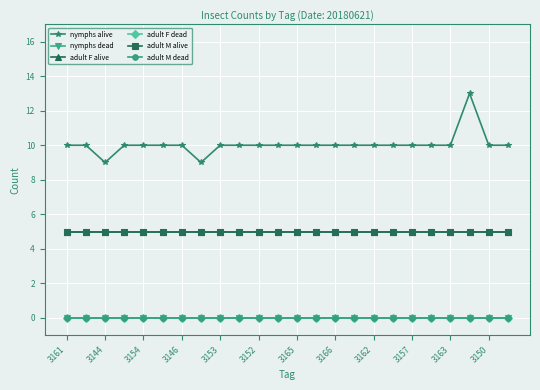

Reading left to right, extract all data points from this chart.

nymphs alive: 10	10	9	10	10	10	10	9	10	10	10	10	10	10	10	10	10	10	10	10	10	13	10	10
nymphs dead: 0	0	0	0	0	0	0	0	0	0	0	0	0	0	0	0	0	0	0	0	0	0	0	0
adult F alive: 5	5	5	5	5	5	5	5	5	5	5	5	5	5	5	5	5	5	5	5	5	5	5	5
adult F dead: 0	0	0	0	0	0	0	0	0	0	0	0	0	0	0	0	0	0	0	0	0	0	0	0
adult M alive: 5	5	5	5	5	5	5	5	5	5	5	5	5	5	5	5	5	5	5	5	5	5	5	5
adult M dead: 0	0	0	0	0	0	0	0	0	0	0	0	0	0	0	0	0	0	0	0	0	0	0	0